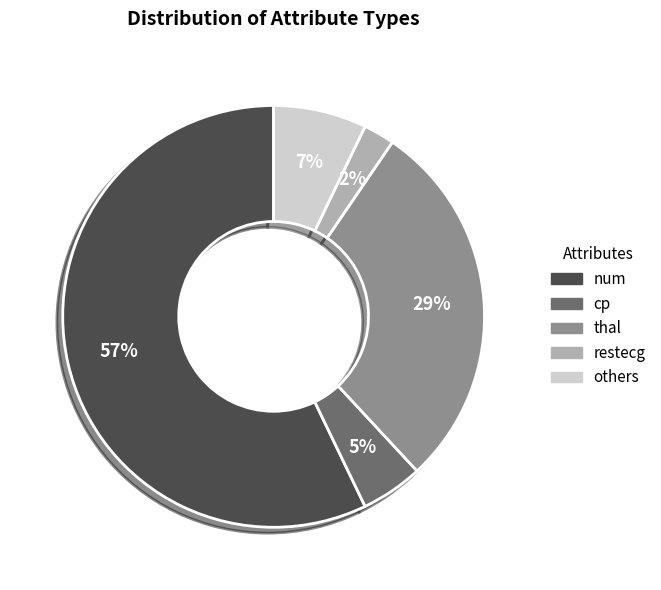

To the nearest percent, what is the difference between the largest and smallest slice percentages?

55%